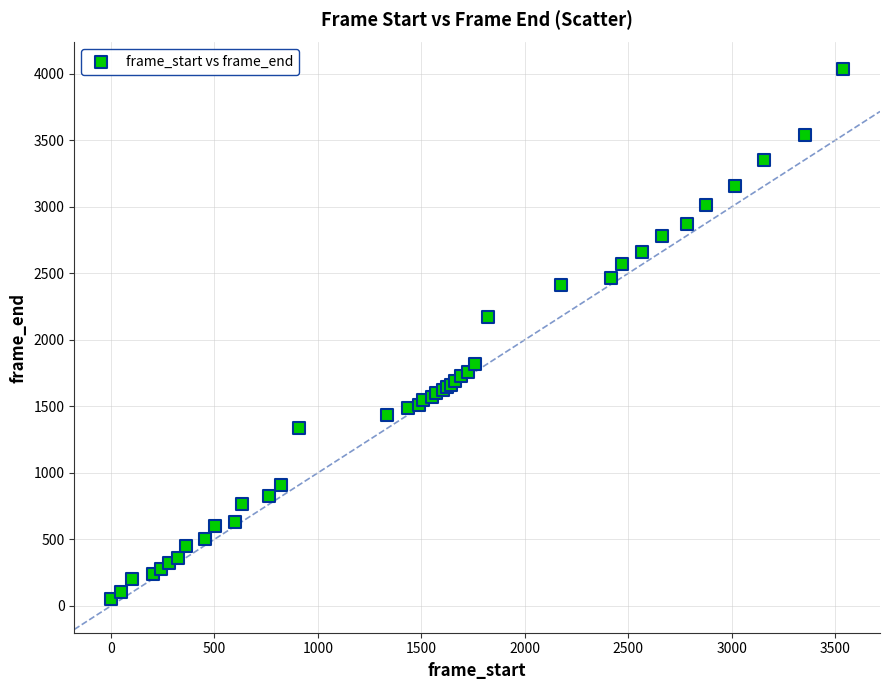

What Y value in the scatter plot is closest to 2041?

2175